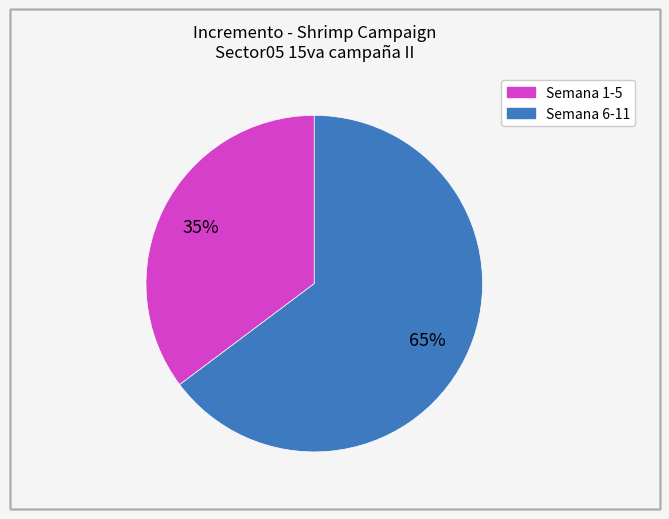

Is there a majority slice in this chart?

Yes